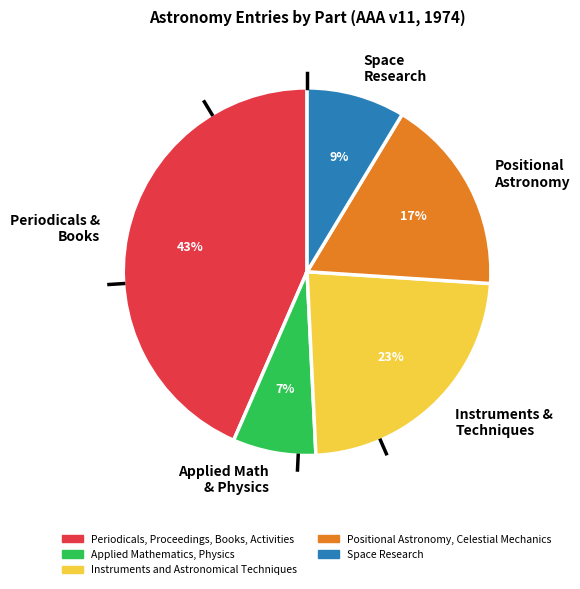

To the nearest percent, what is the average slice percentage?

20%